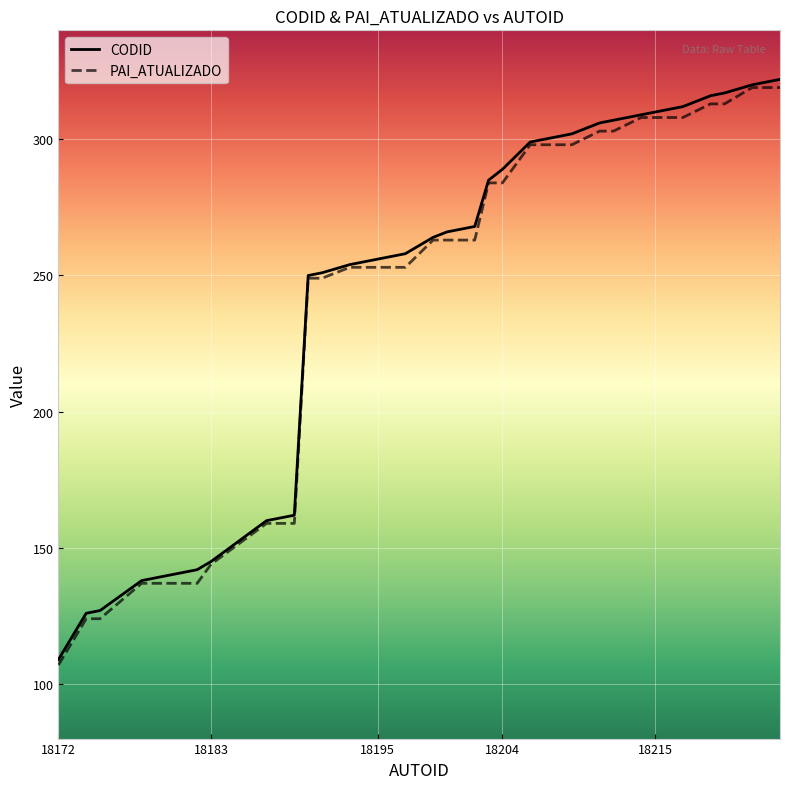

What is the difference between the maximum and minimum values in the CODID series?

213